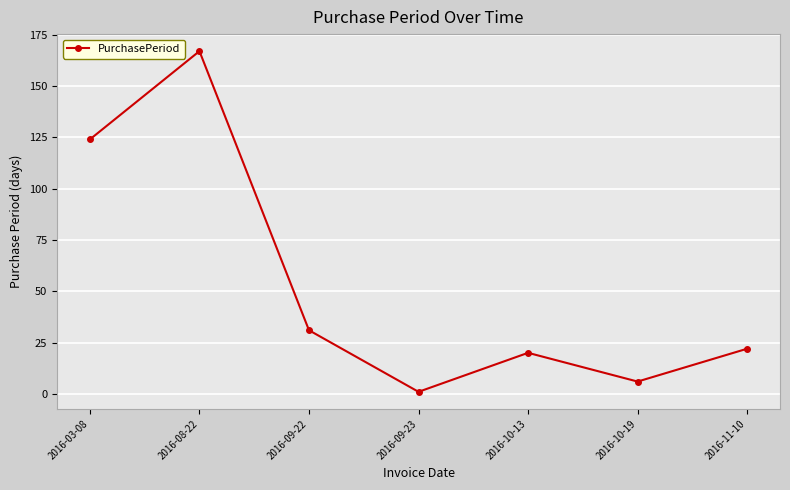

What is the change in value from 2016-08-22 to 2016-10-13?

-147